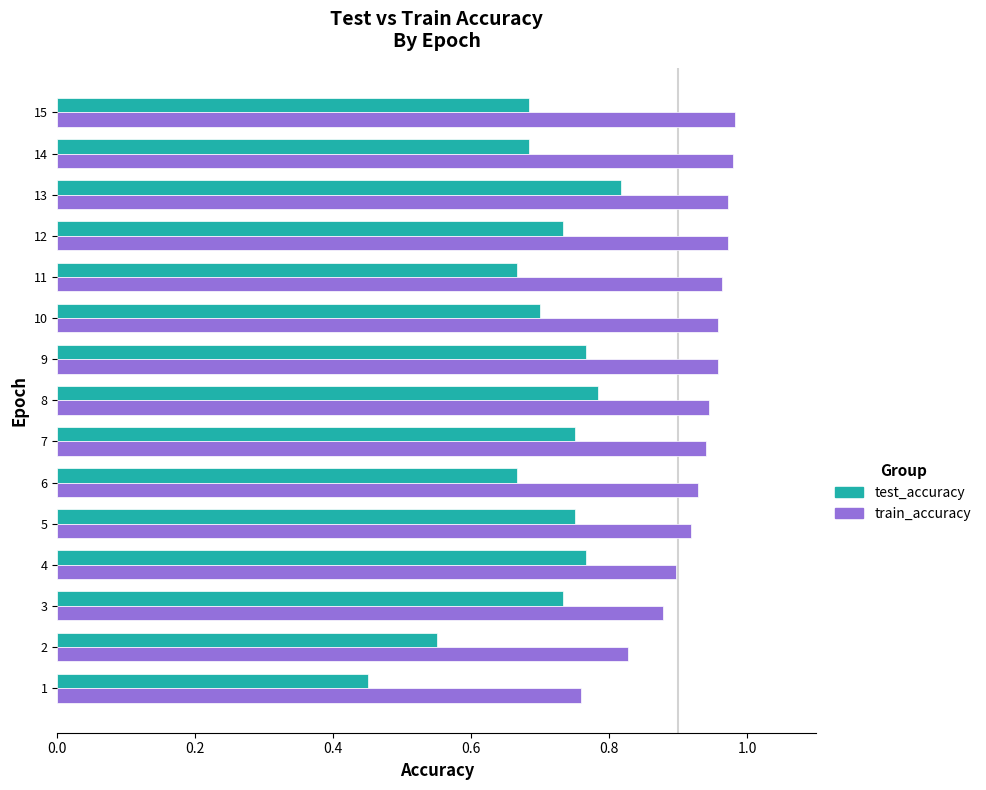

What is the sum of the test_accuracy values at 2 and 5?

1.3